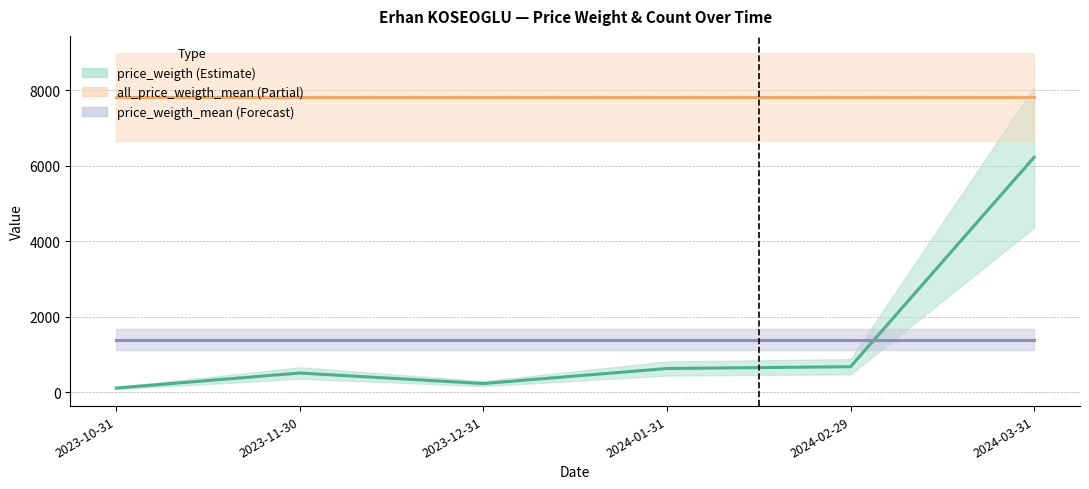

Which series has the largest total across all categories?

all_price_weigth_mean